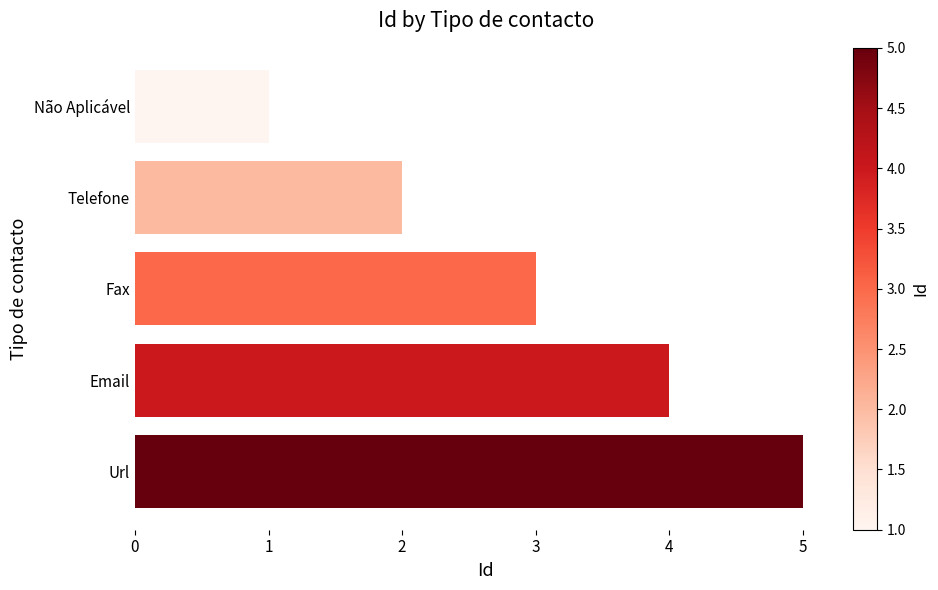

What is the difference between the values at Url and Não Aplicável?

4